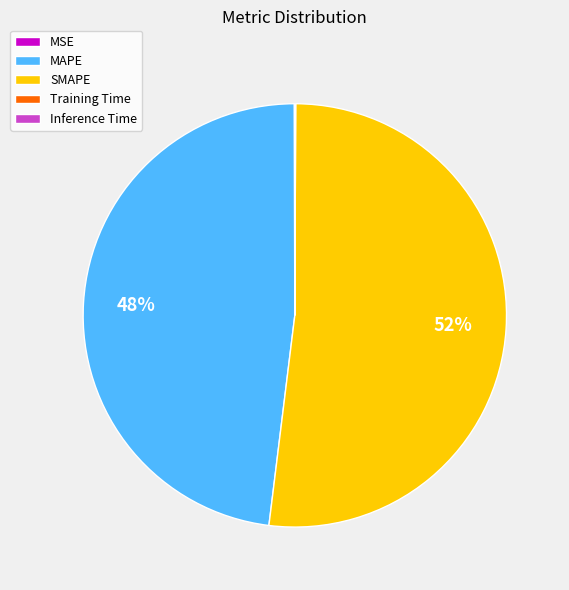

Does MAPE account for over 50% of the chart?

No